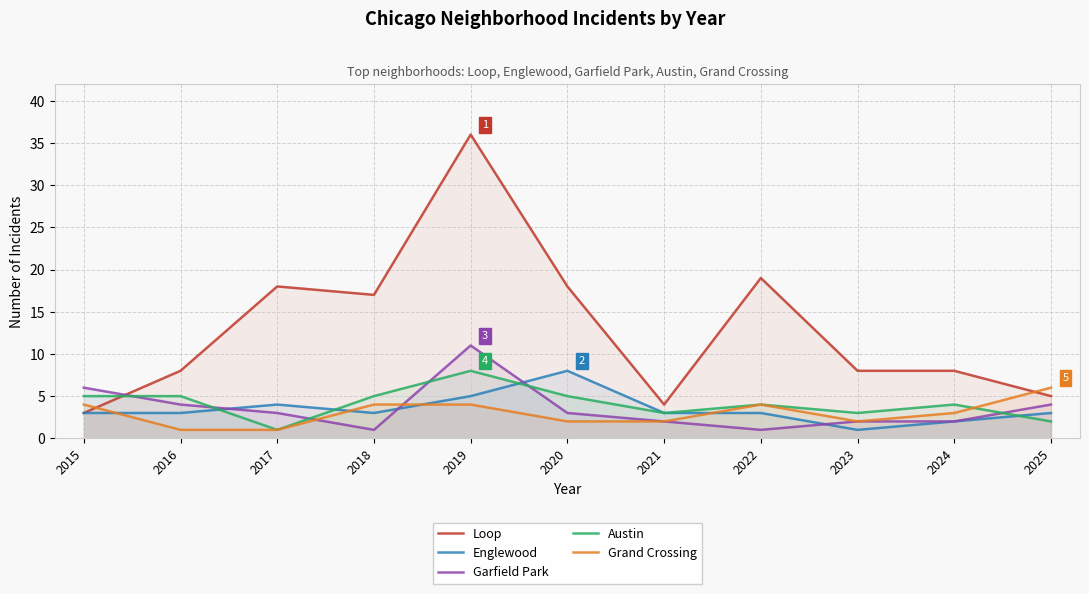

Reading right to left, extract all data points from this chart.

Loop: 5	8	8	19	4	18	36	17	18	8	3
Englewood: 3	2	1	3	3	8	5	3	4	3	3
Garfield Park: 4	2	2	1	2	3	11	1	3	4	6
Austin: 2	4	3	4	3	5	8	5	1	5	5
Grand Crossing: 6	3	2	4	2	2	4	4	1	1	4